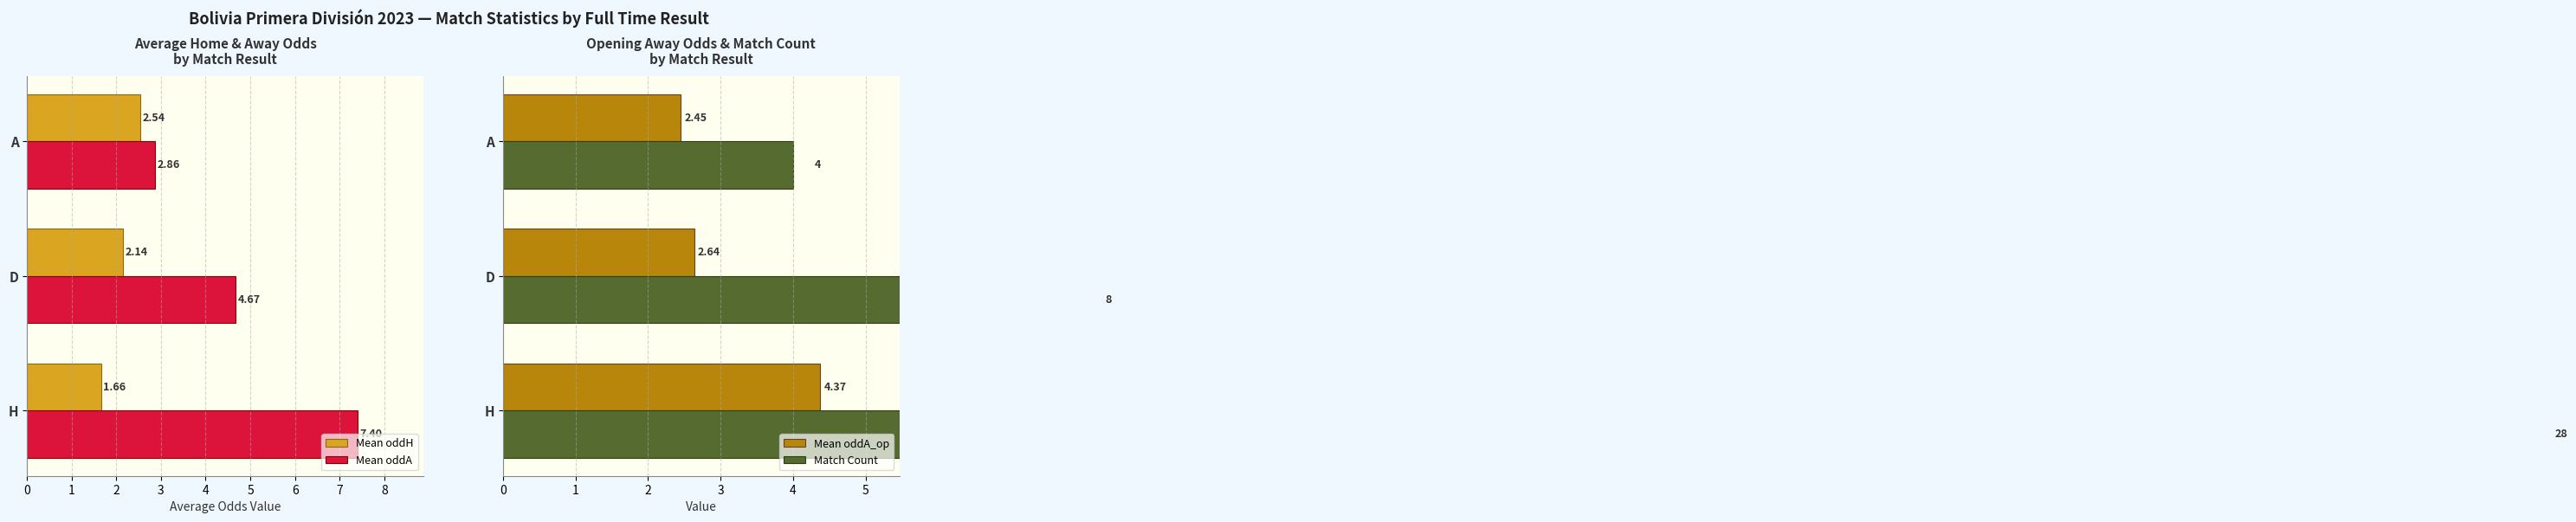

What are all the series names shown in the legend?

Mean oddH, Mean oddA, Mean oddA_op, Match Count